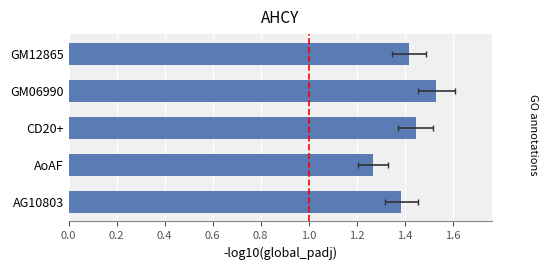

What is the difference between the maximum and minimum values?

0.3